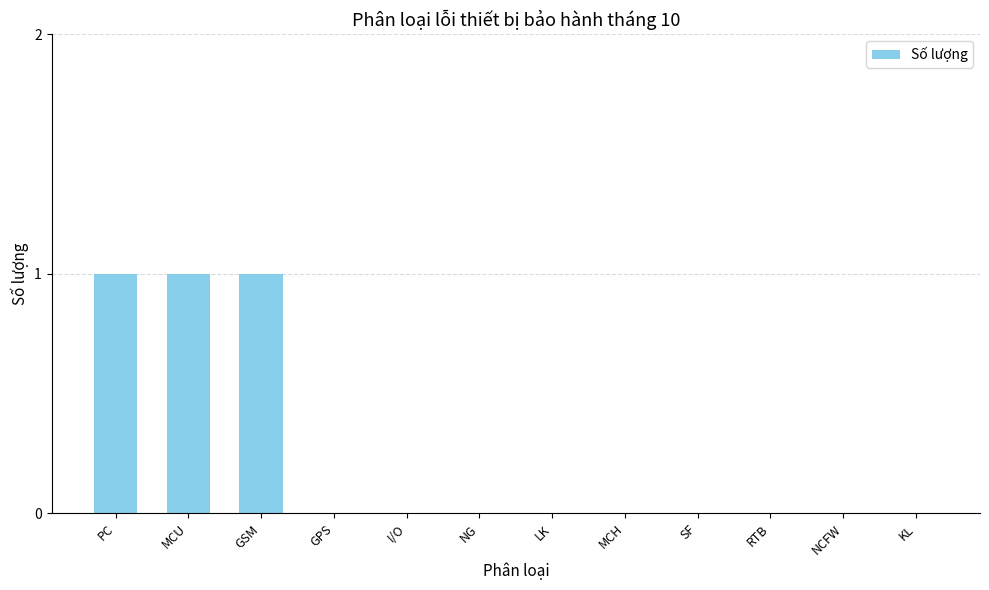

The chart shows a value of 1 at PC. True or false?

True